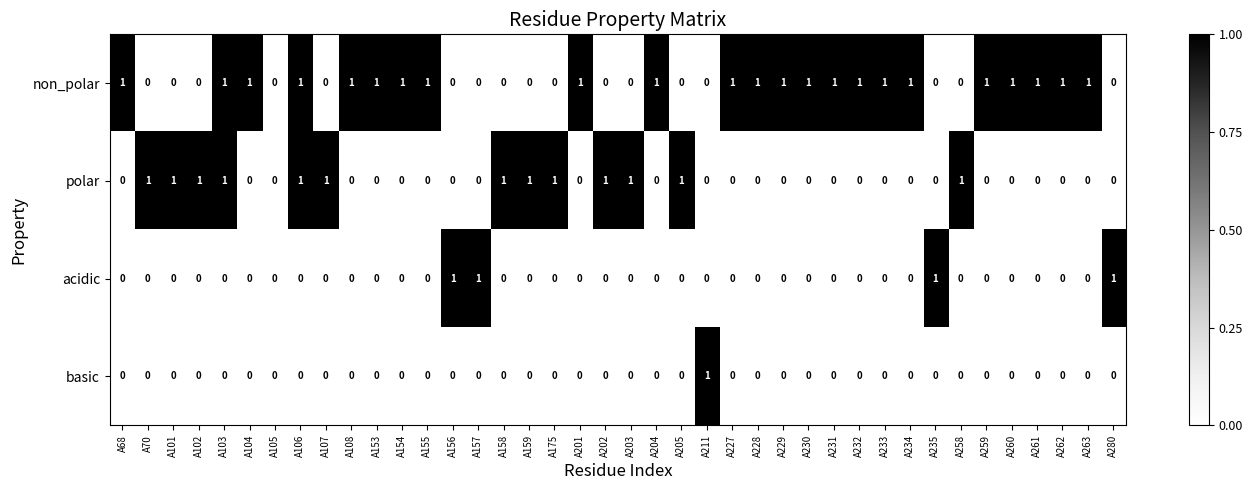

What is the sum of all non_polar values?

23